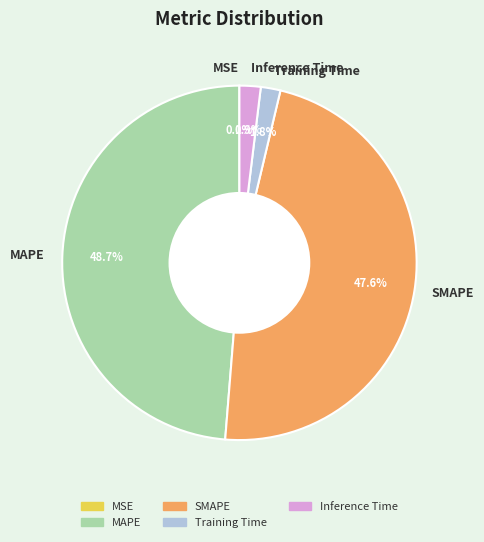

Is Training Time the majority of the pie?

No